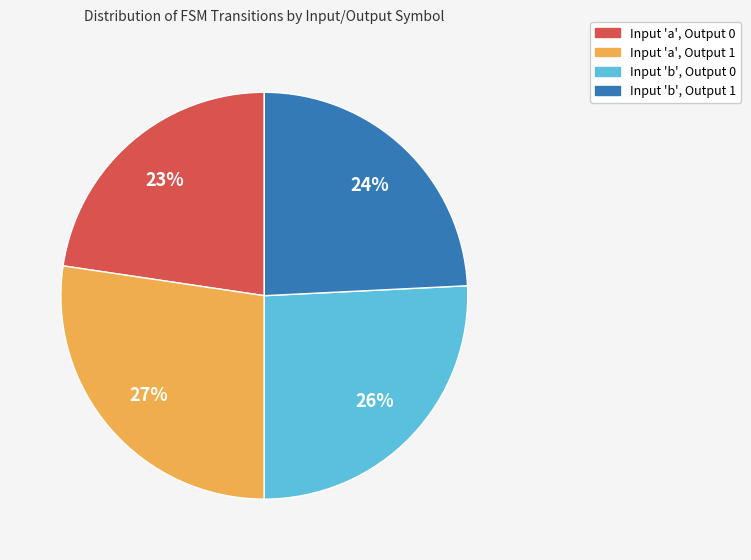

What is the largest slice in the pie chart?

Input 'a', Output 1